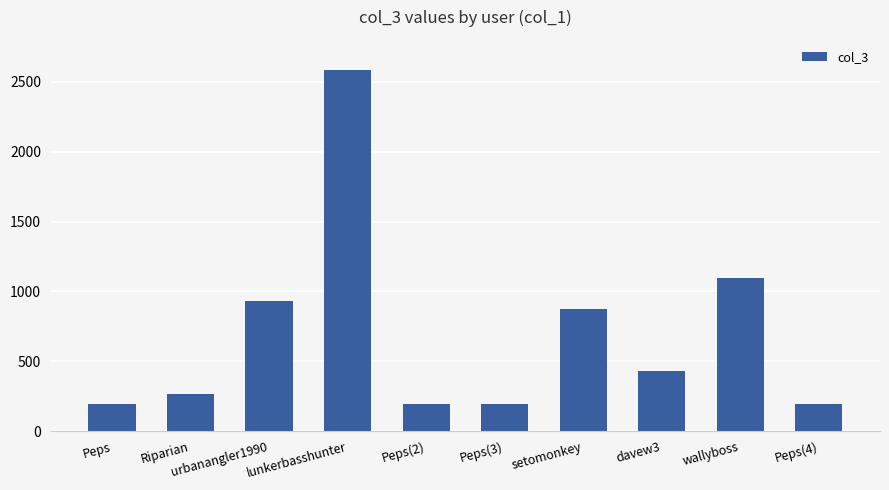

Read the value at wallyboss.

1095